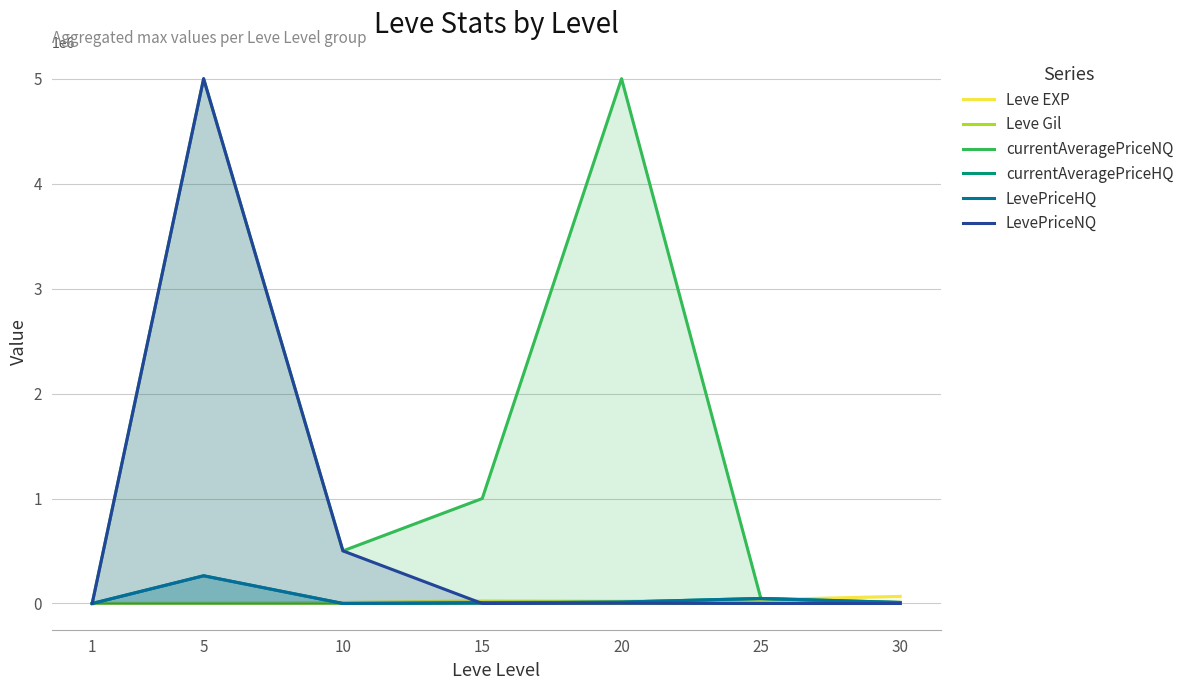

What is the difference between the maximum and minimum values in the currentAveragePriceNQ series?

5000000.0